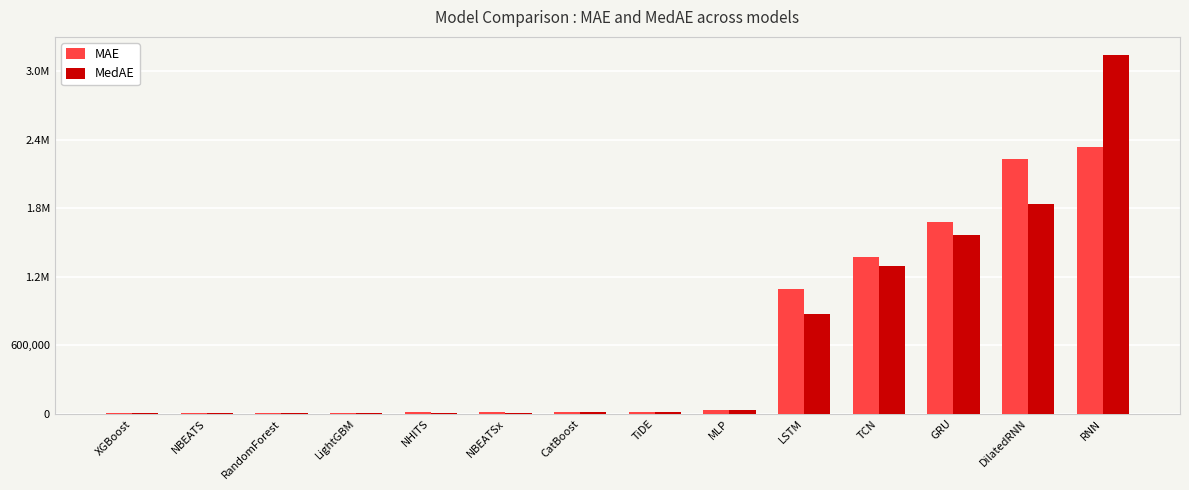

What are all the series names shown in the legend?

MAE, MedAE